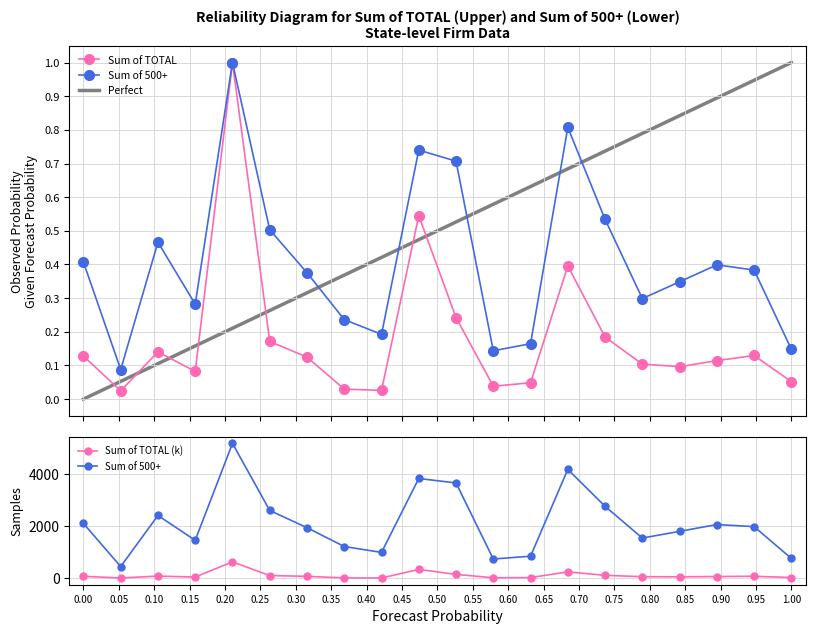

What are all the series names shown in the legend?

Sum of TOTAL, Sum of 500+